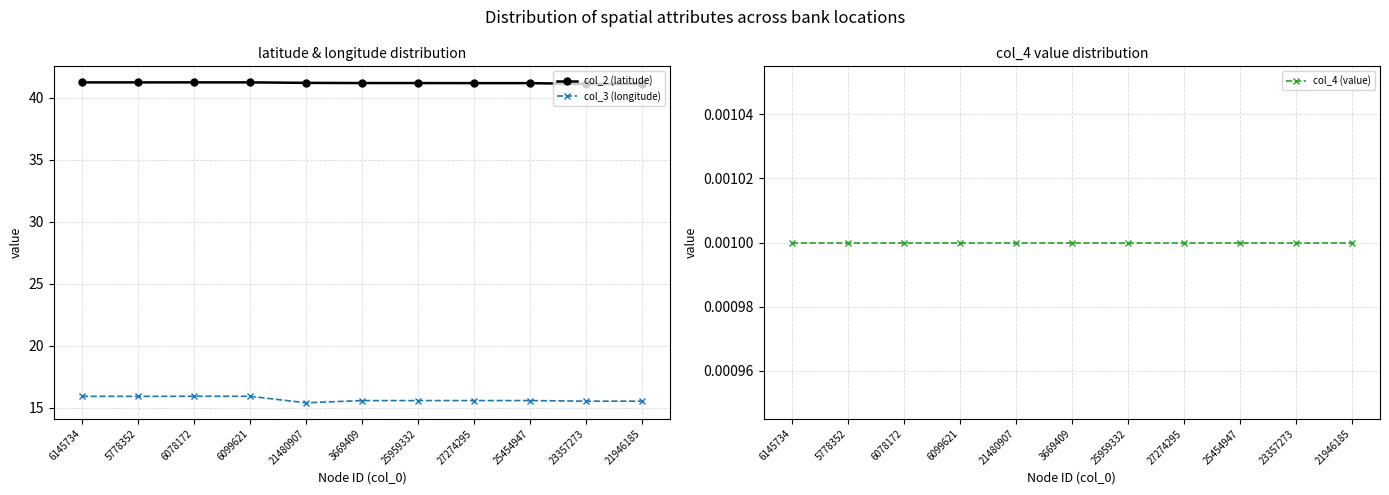

Between 6145734 and 21480907, which series saw the biggest shift?

col_3 (longitude)